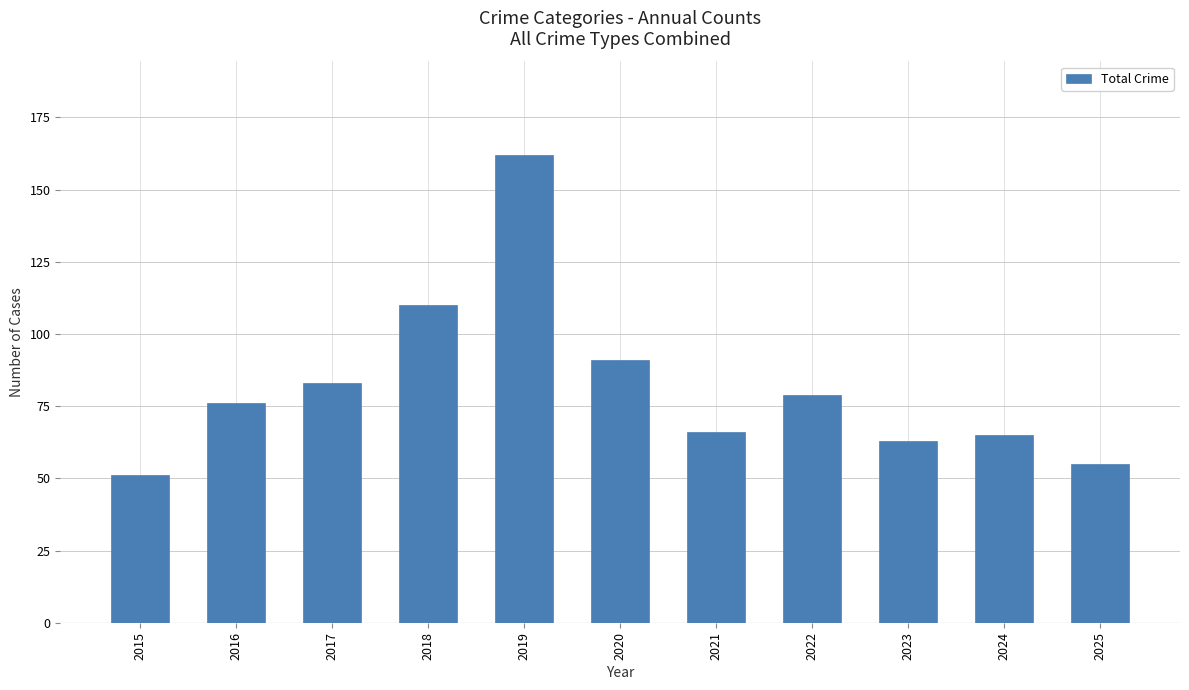

What is the sum of all values?

901